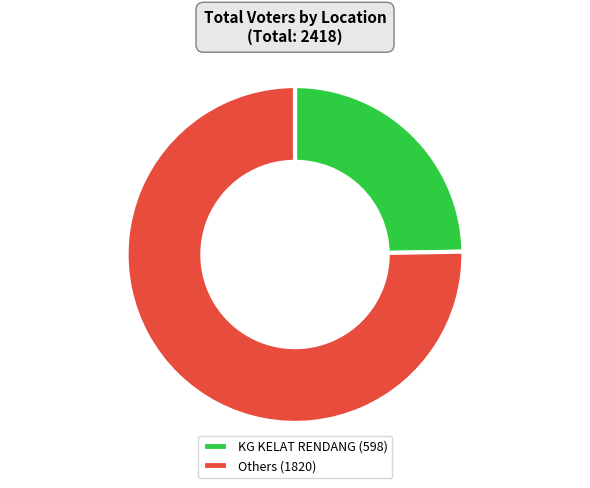

Does any single category account for the majority?

Yes